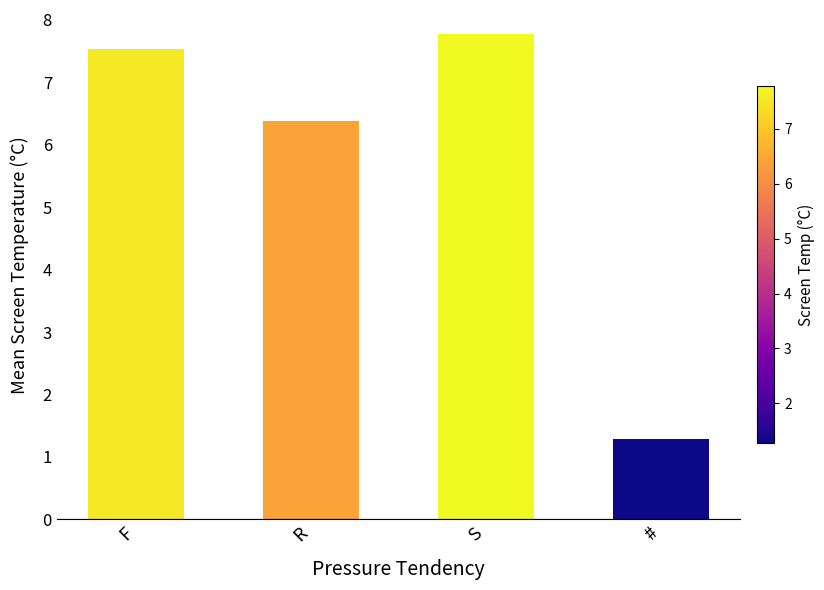

The value at F is 2.1. True or false?

False